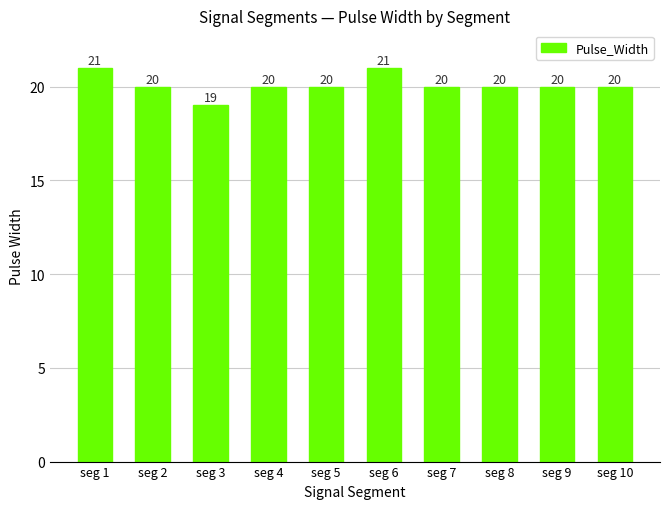

Reading right to left, what are all the values shown in this chart?

20	20	20	20	21	20	20	19	20	21